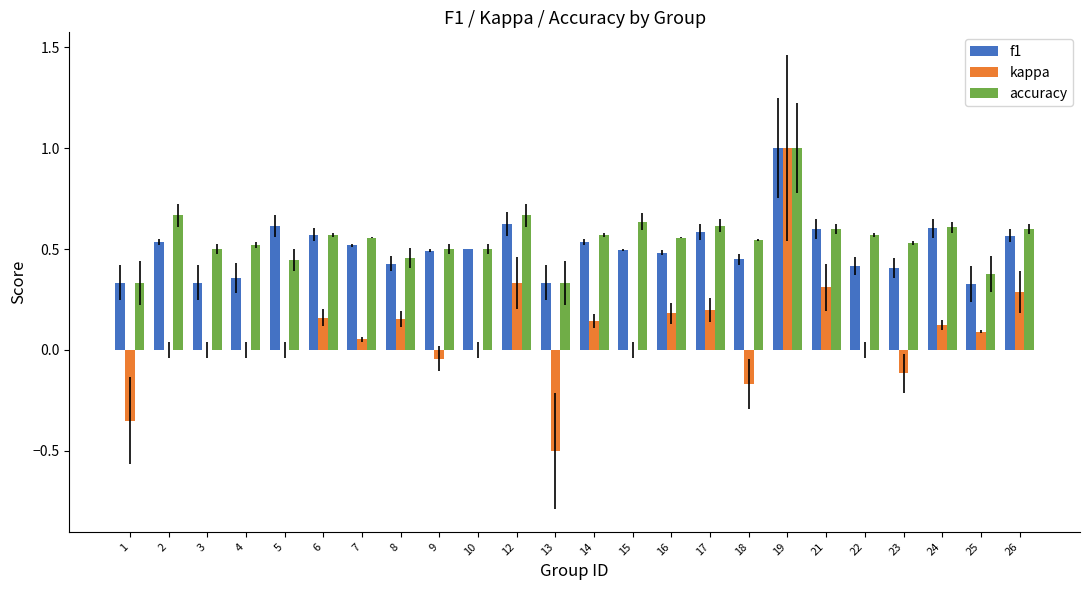

Which series changed the most between 8 and 19?

kappa